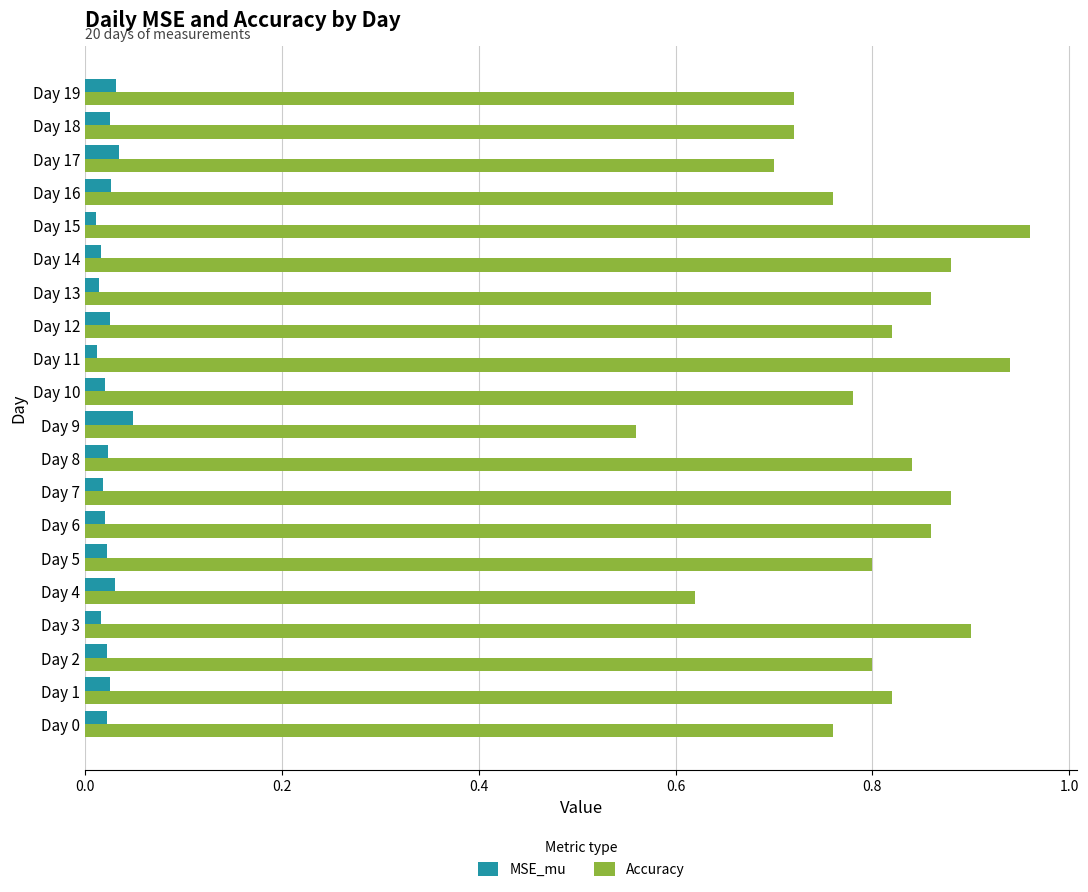

Which category has the lowest value in the Accuracy series?

Day 9